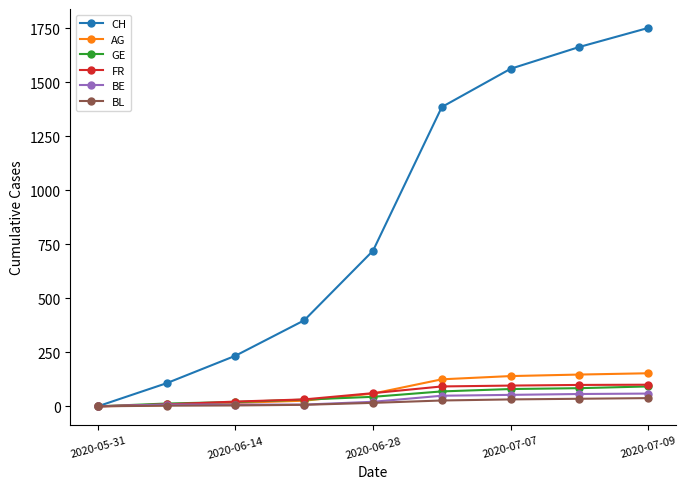

What is the maximum value shown in the chart?

1751